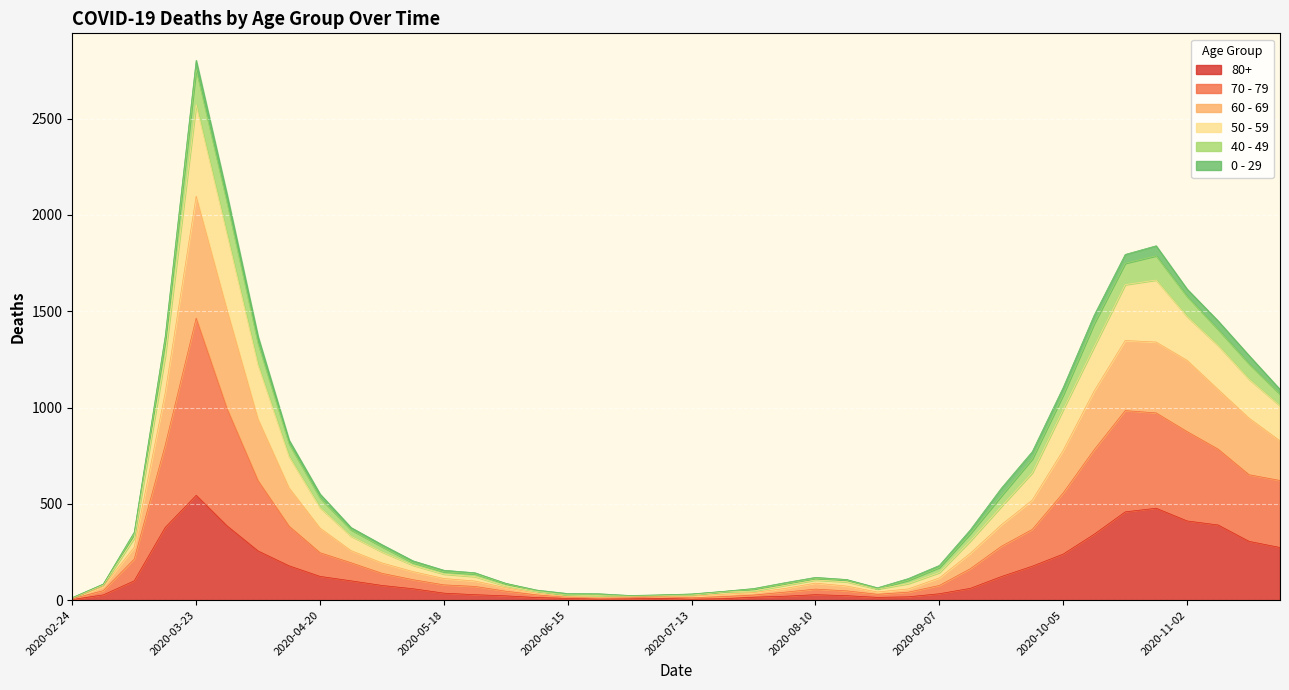

Is it true that 70 - 79 equals 9 at 2020-02-24?

True